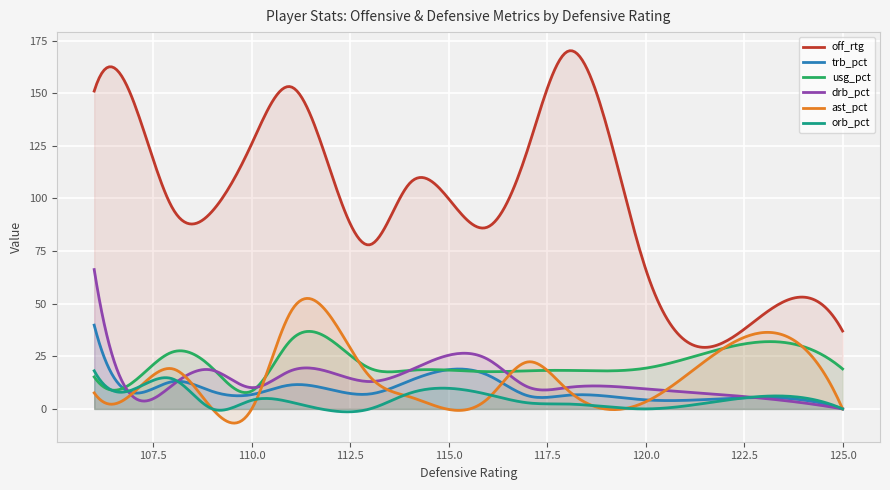

How many distinct data groups are displayed?

6